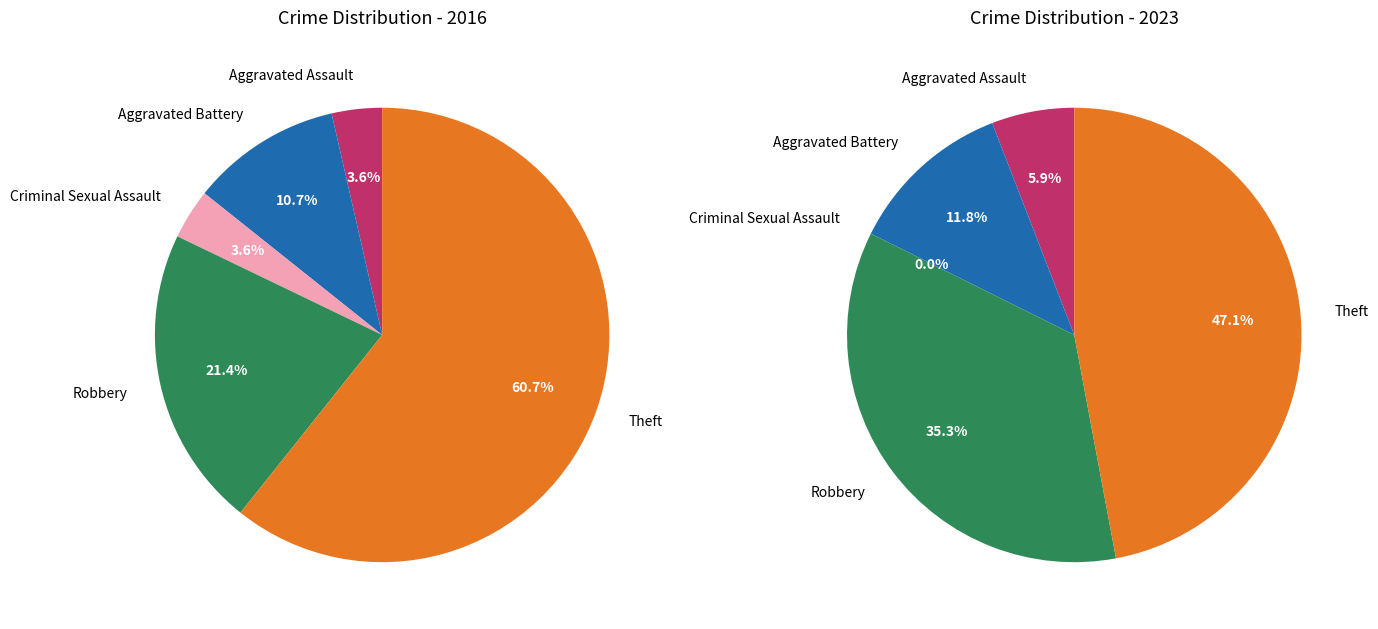

At Robbery, list the series in order from smallest to largest.

values_2016, values_2023